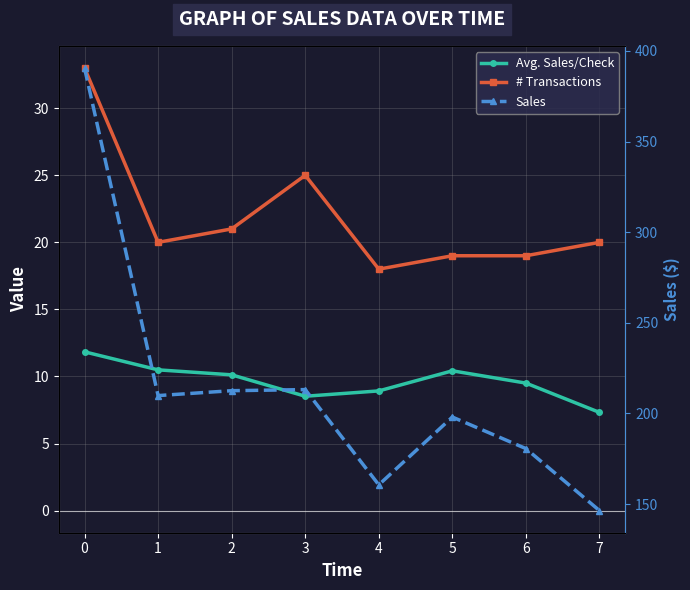

At which label does Sales reach its minimum?

7